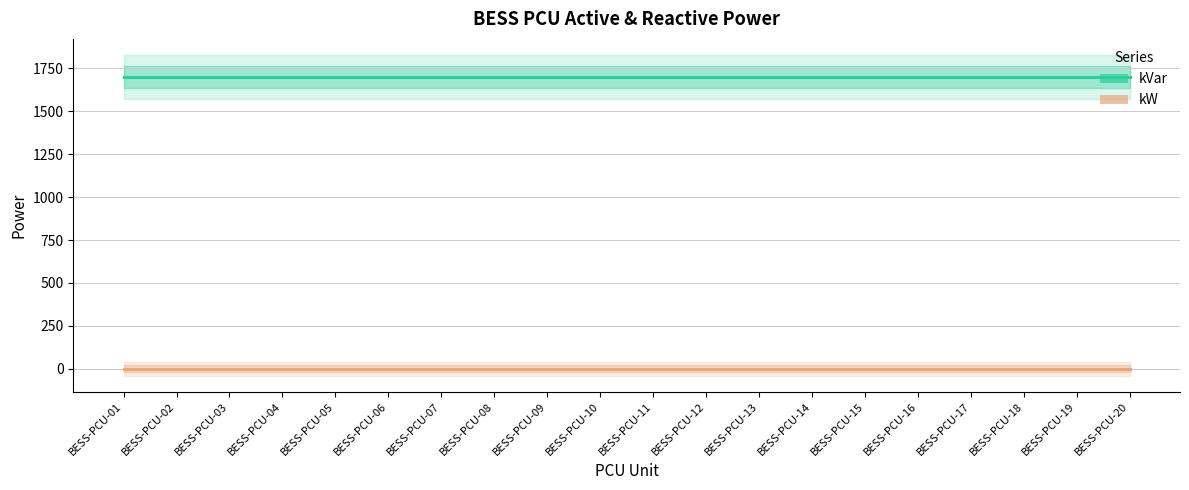

The kVar series shows 1701 at BESS-PCU-02. True or false?

True